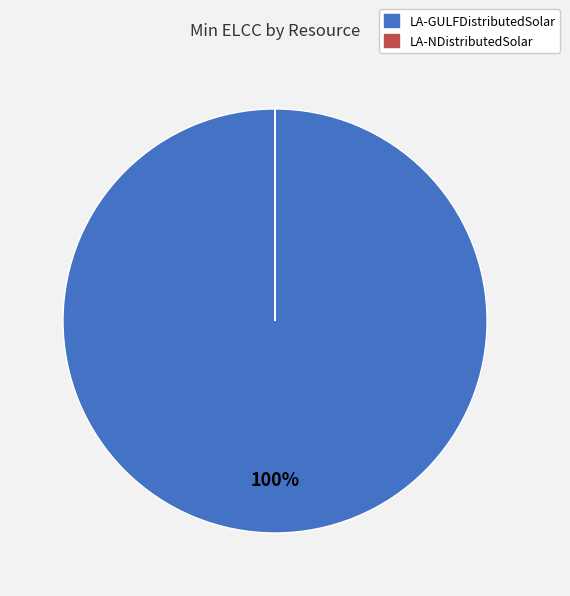

Does any single category account for the majority?

Yes